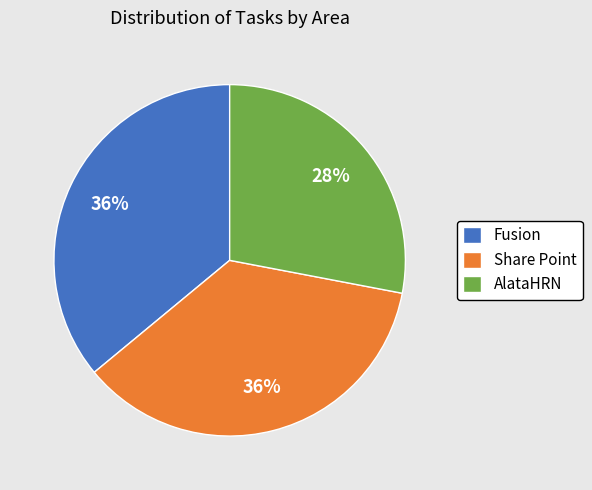

How many segments does this pie chart have?

3